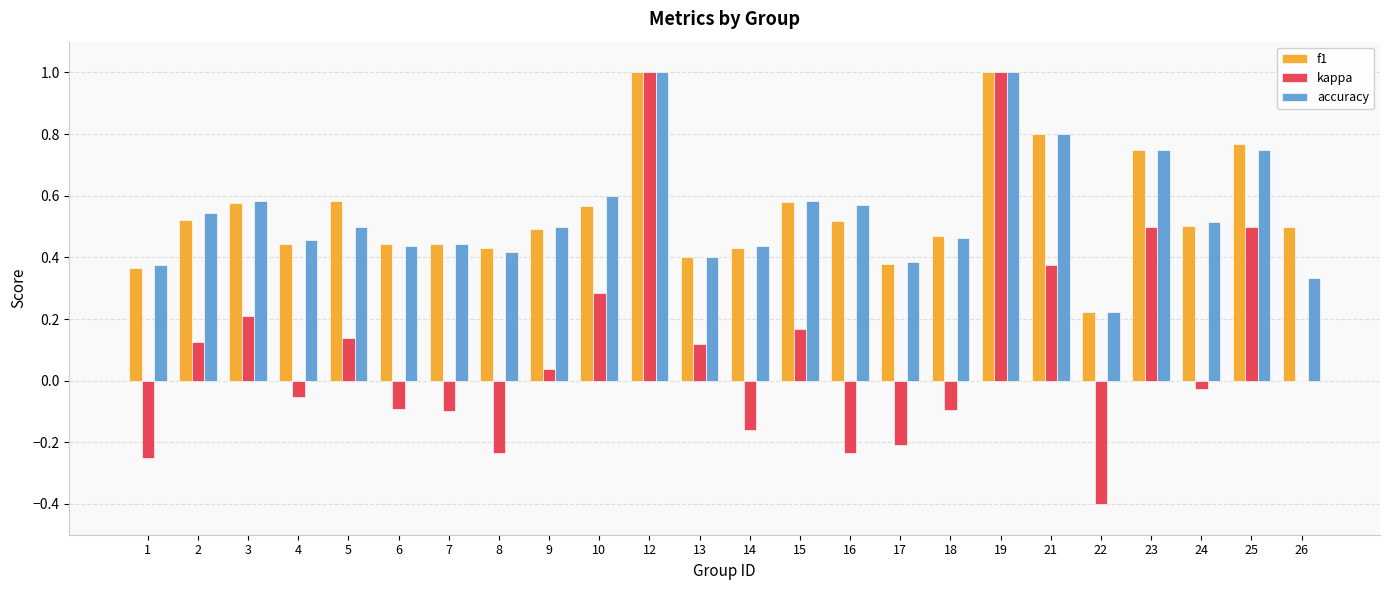

What is the sum of all f1 values?

13.2